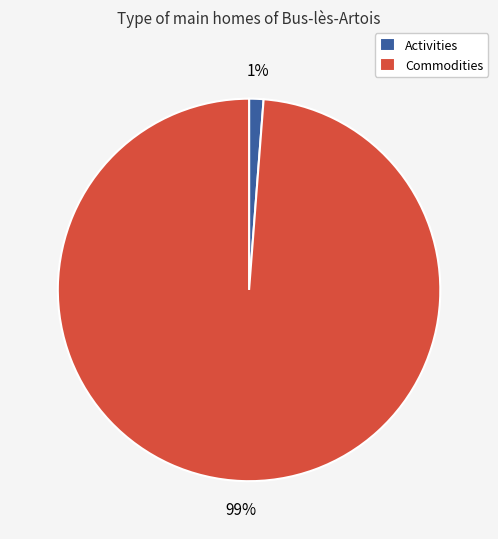

Do Commodities and Activities together represent more than half of the pie?

Yes